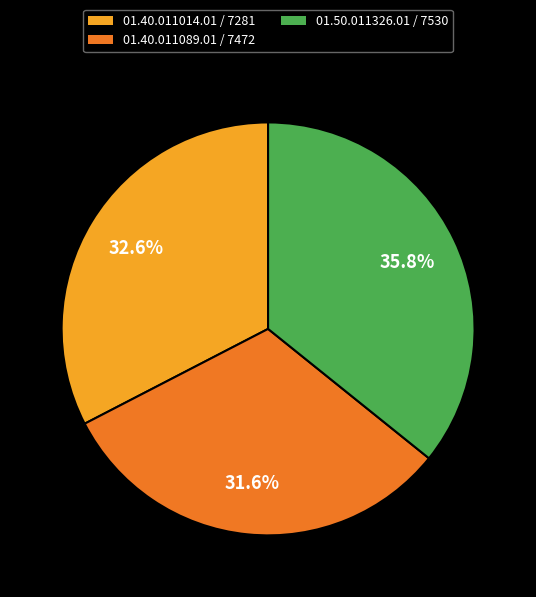

How many slices are in this pie chart?

3